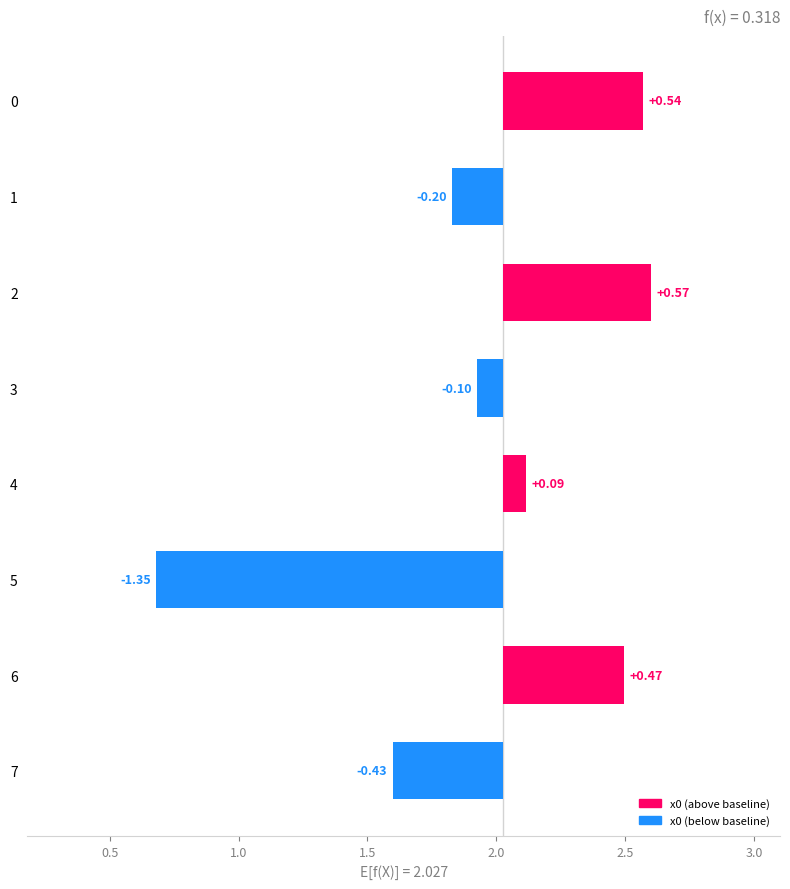

What is the minimum value shown in the chart?

-1.3